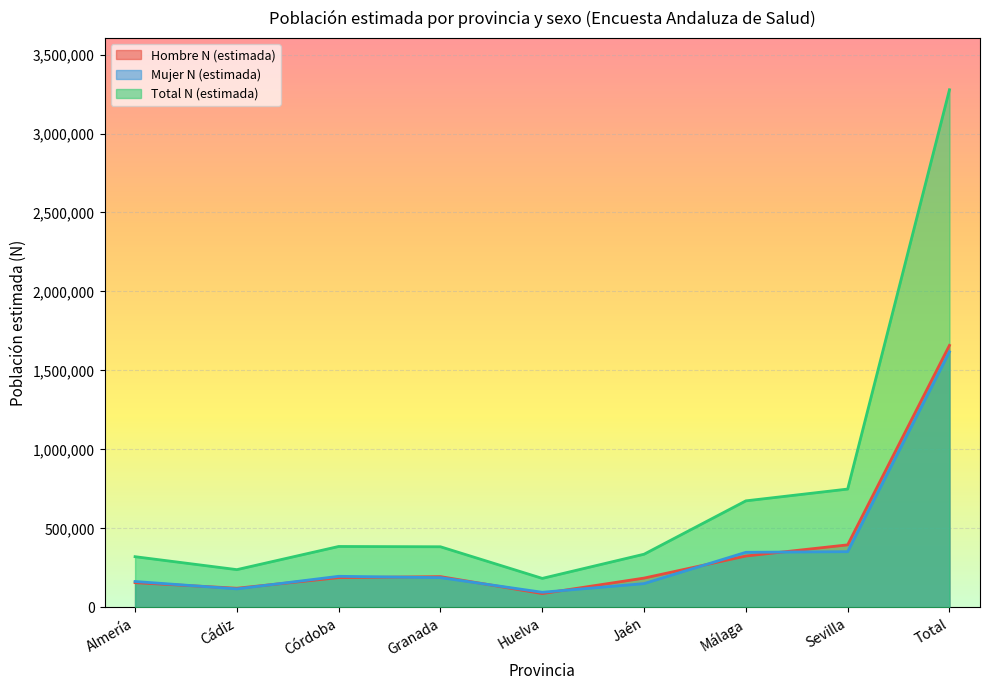

At which category is the sum across all series the highest?

Total